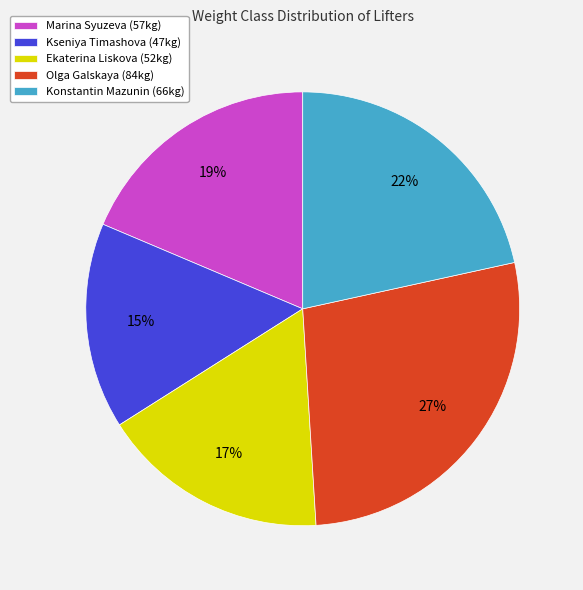

Between Olga Galskaya (84kg) and Kseniya Timashova (47kg), which is larger?

Olga Galskaya (84kg)